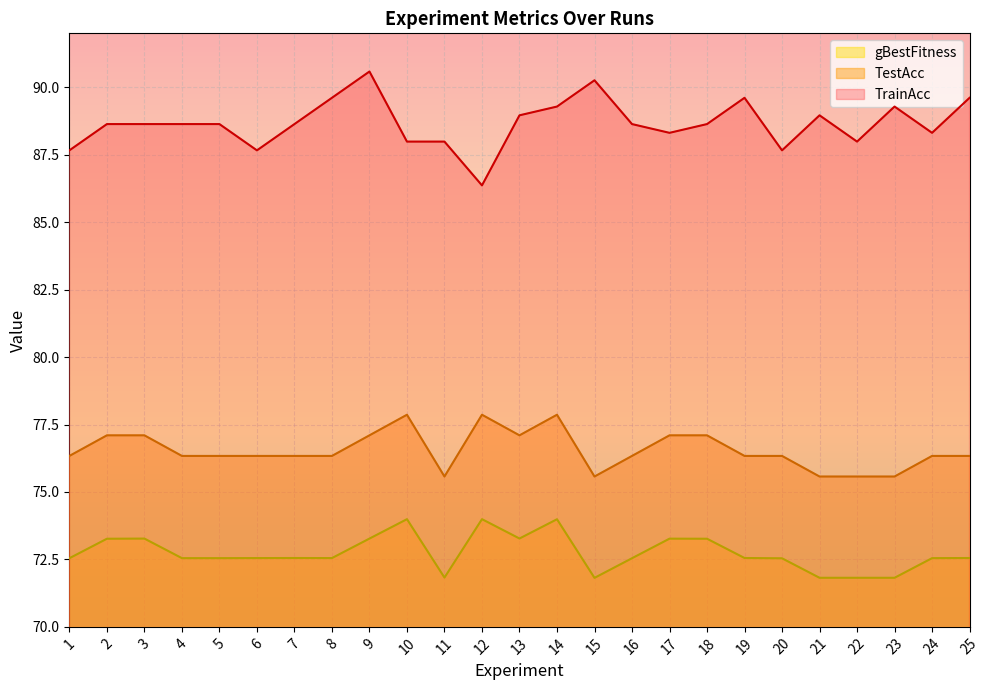

Which series has the largest total across all categories?

TrainAcc